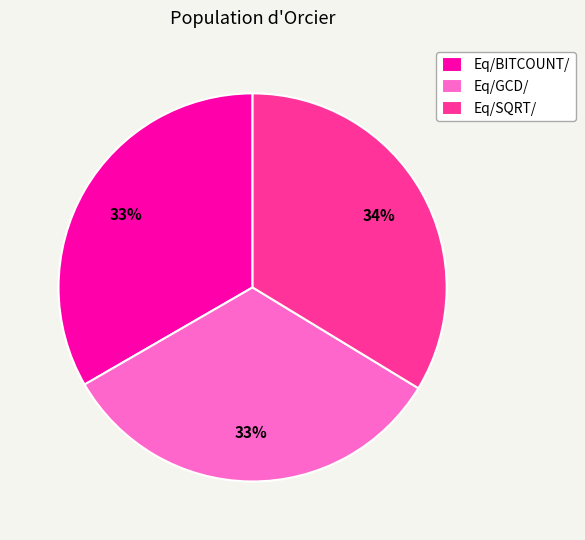

How many slices are in this pie chart?

3